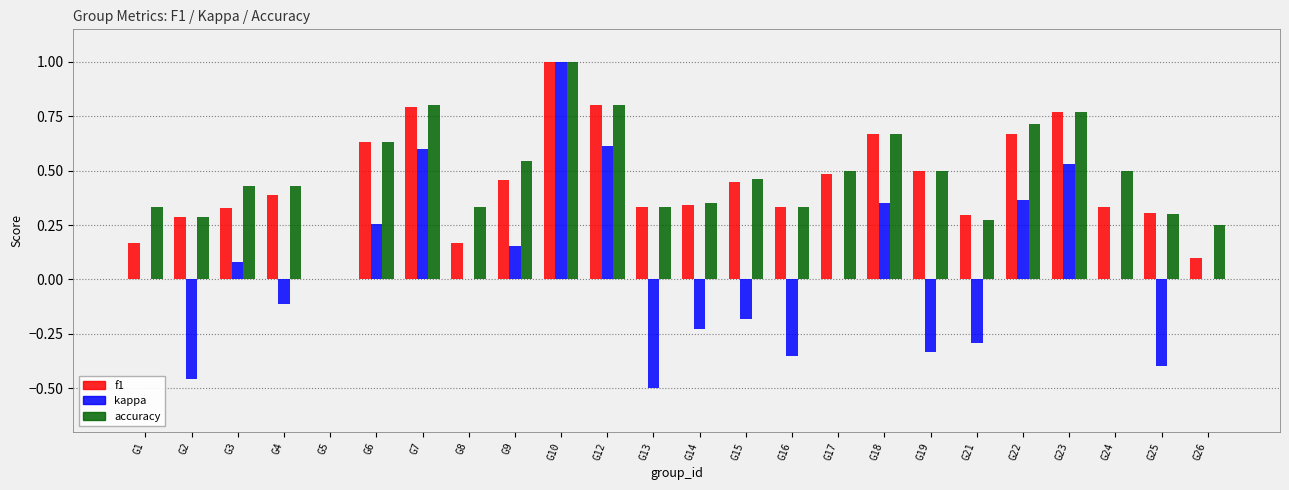

What is the maximum value shown in the chart?

1.0